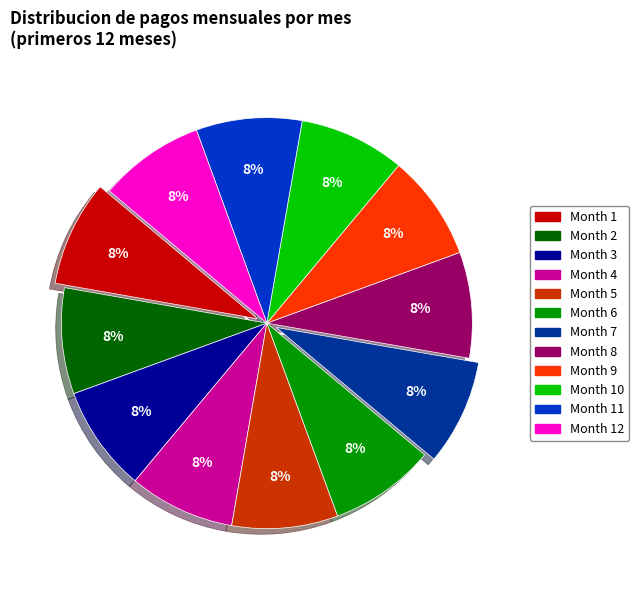

To the nearest percent, what is the combined percentage of Month 3 and Month 12?

17%